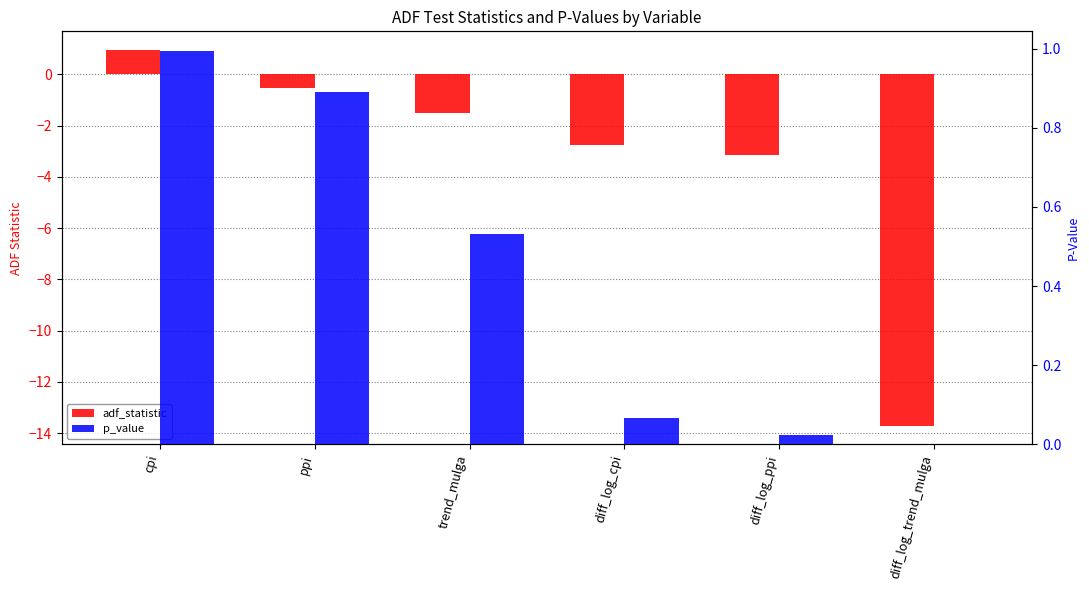

Between ppi and diff_log_ppi, which series saw the biggest shift?

adf_statistic